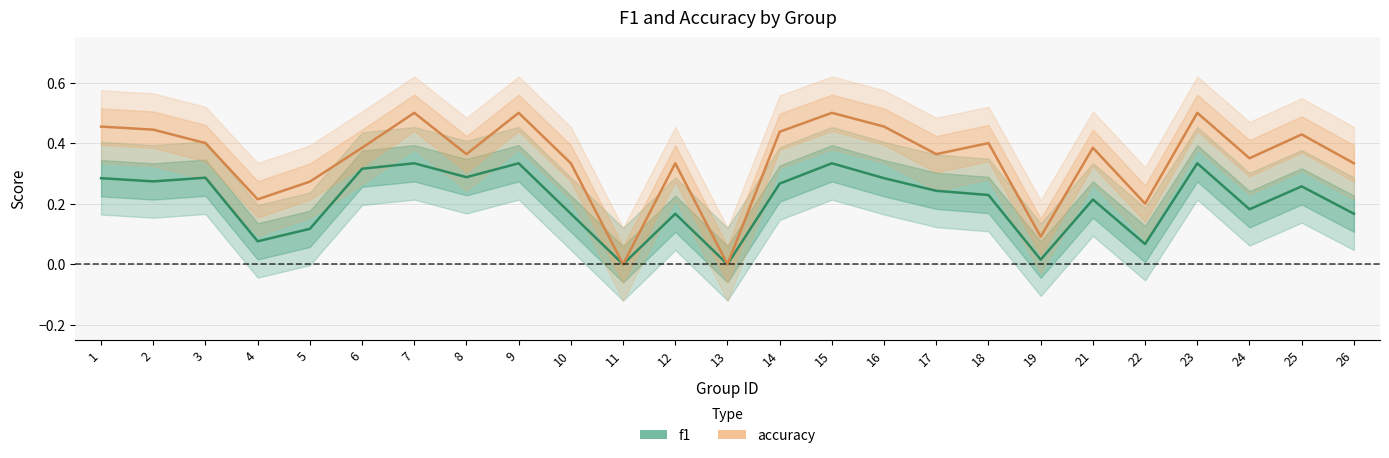

Between 18 and 9, which is larger?

9